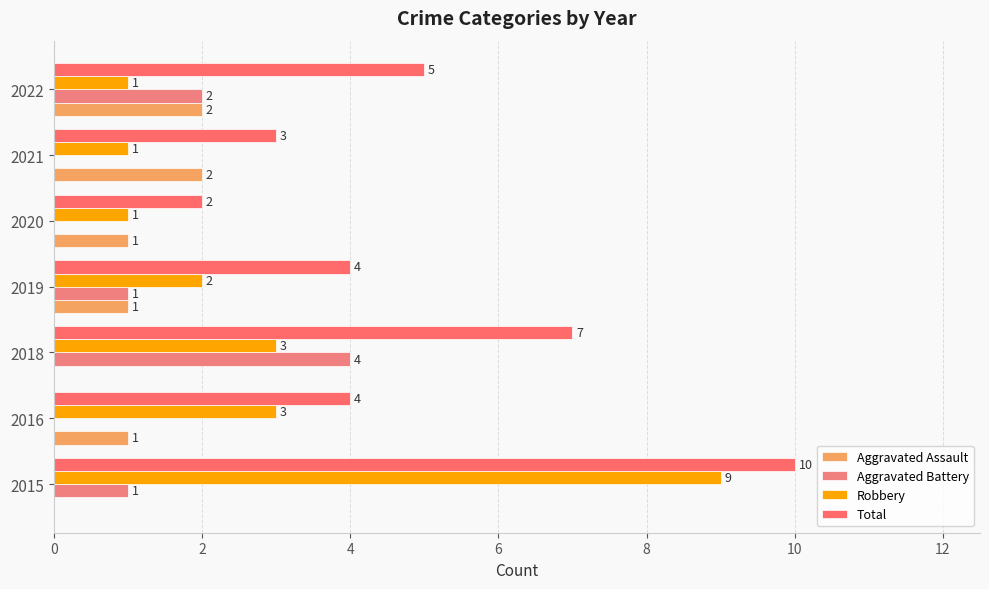

Reading left to right, transcribe all the data shown in this chart.

Aggravated Assault: 0	1	0	1	1	2	2
Aggravated Battery: 1	0	4	1	0	0	2
Robbery: 9	3	3	2	1	1	1
Total: 10	4	7	4	2	3	5